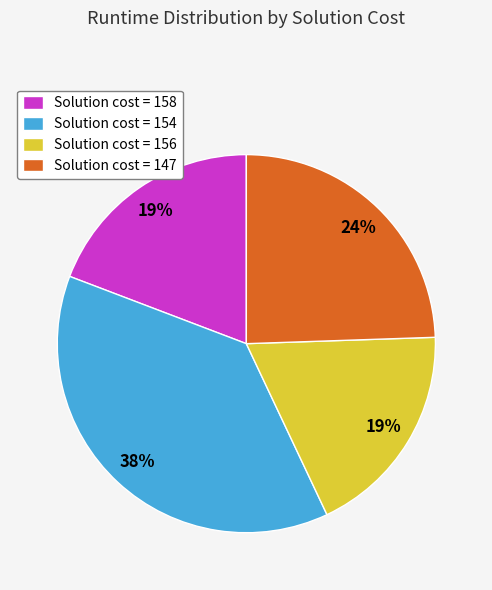

What percentage is the Solution cost = 156 slice, to the nearest percent?

19%